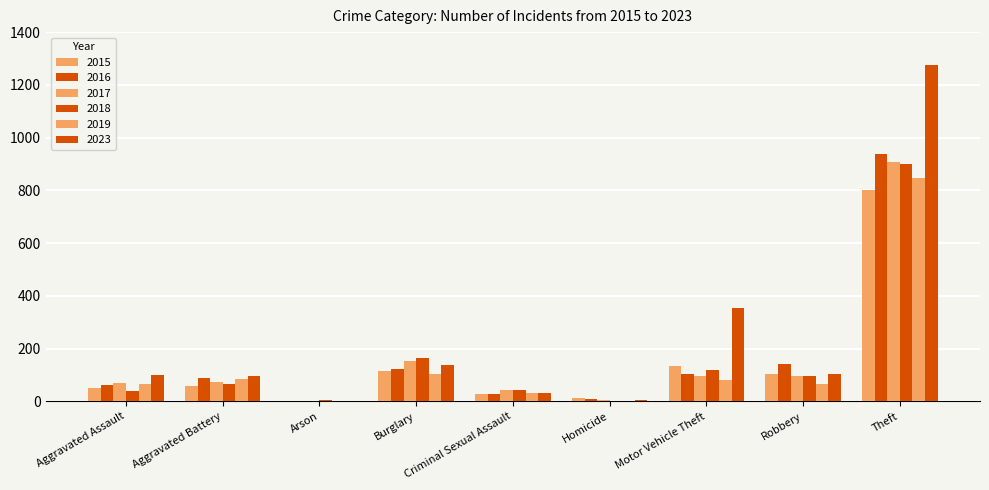

Are the bars grouped side by side (vs. stacked)?

Yes